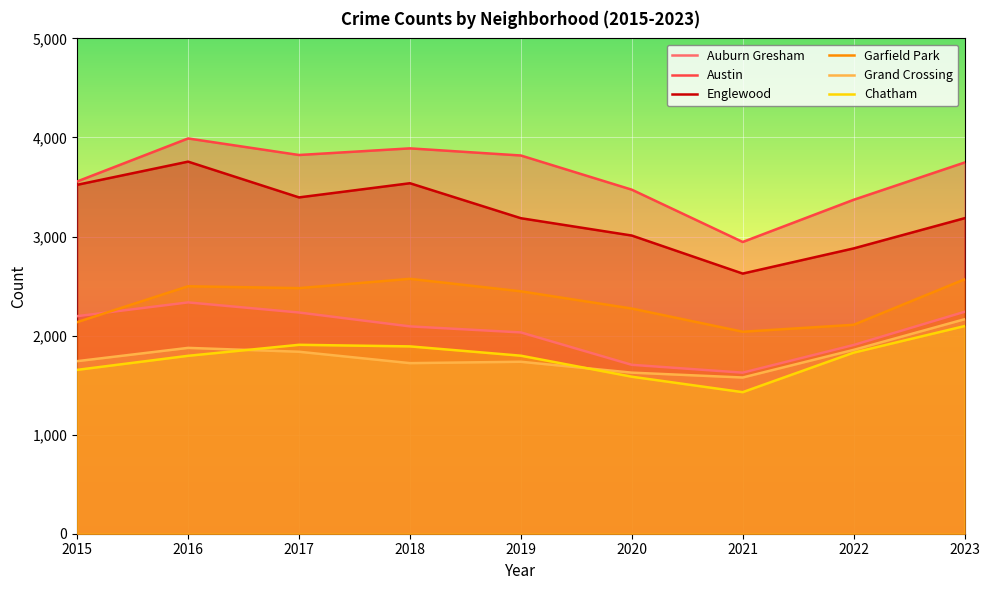

Where is the first local maximum for Austin?

2016